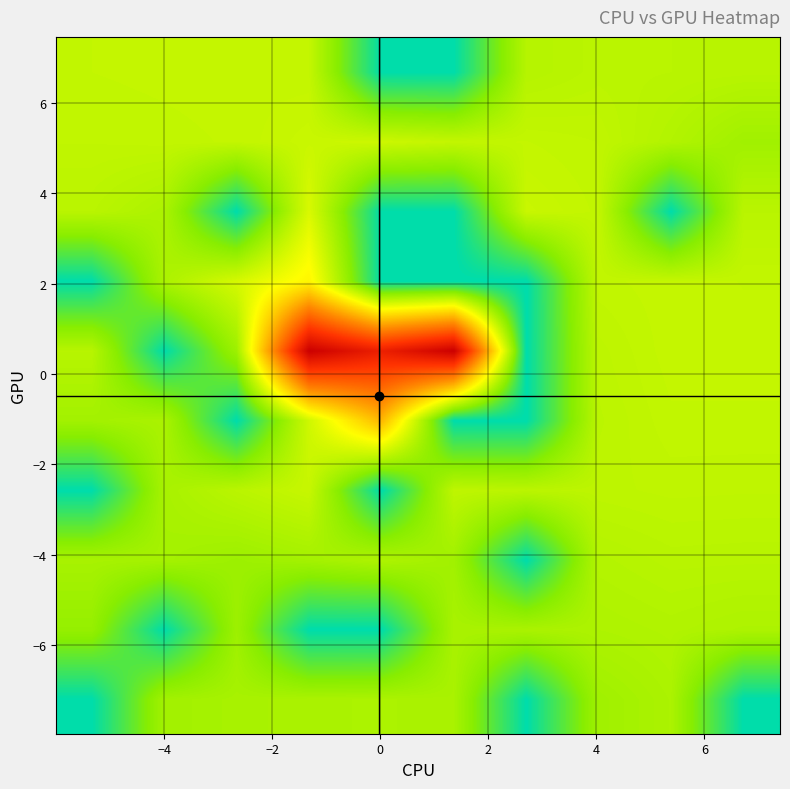

Count the number of categories in the chart.

10